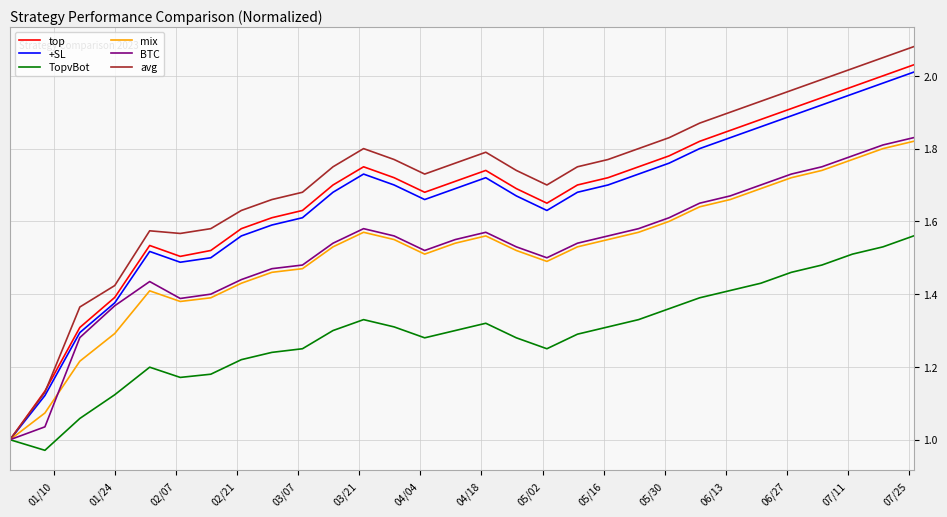

Which series has the largest range (max minus min)?

avg